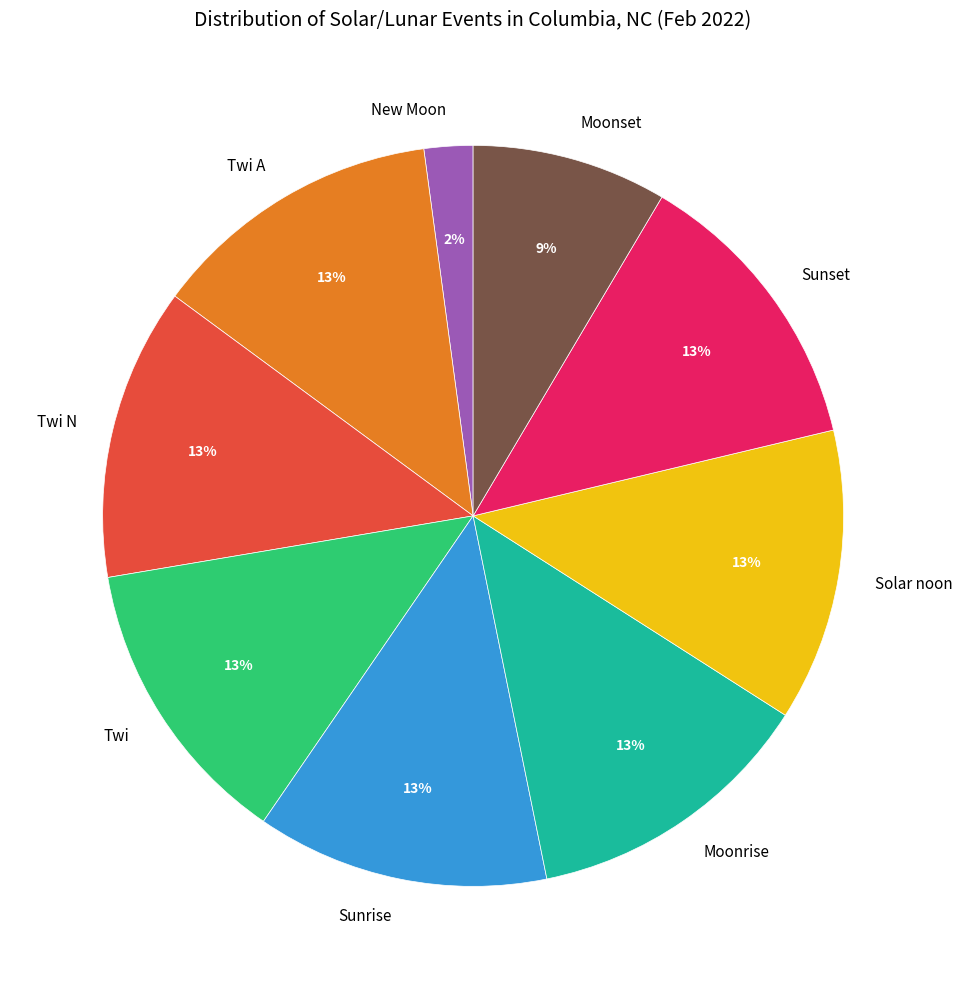

Is the sum of Twi N and Moonrise greater than half?

No